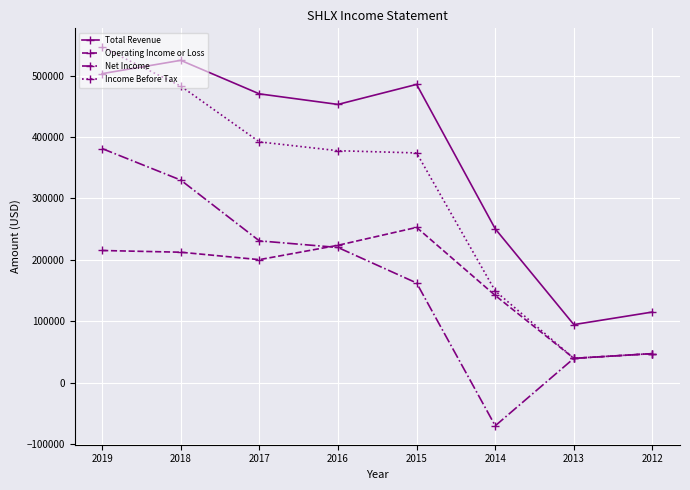

List the labels in order of Net Income value, largest first.

2019, 2018, 2017, 2016, 2015, 2012, 2013, 2014